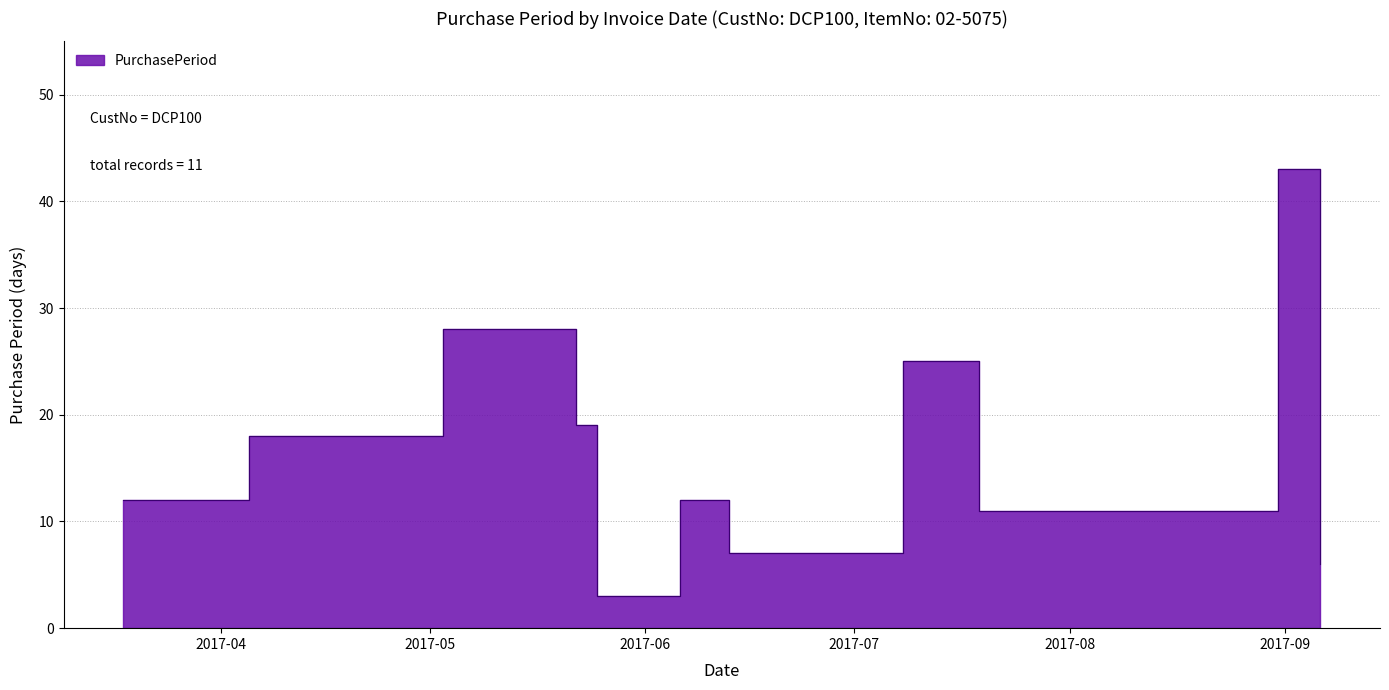

What is the minimum value shown in the chart?

3